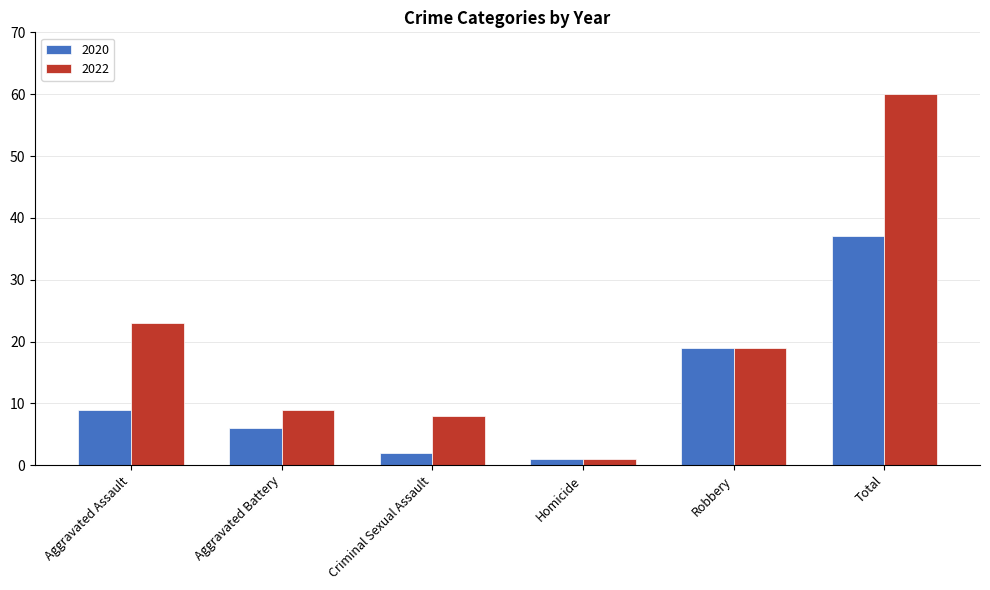

The 2020 series shows 37 at Total. True or false?

True